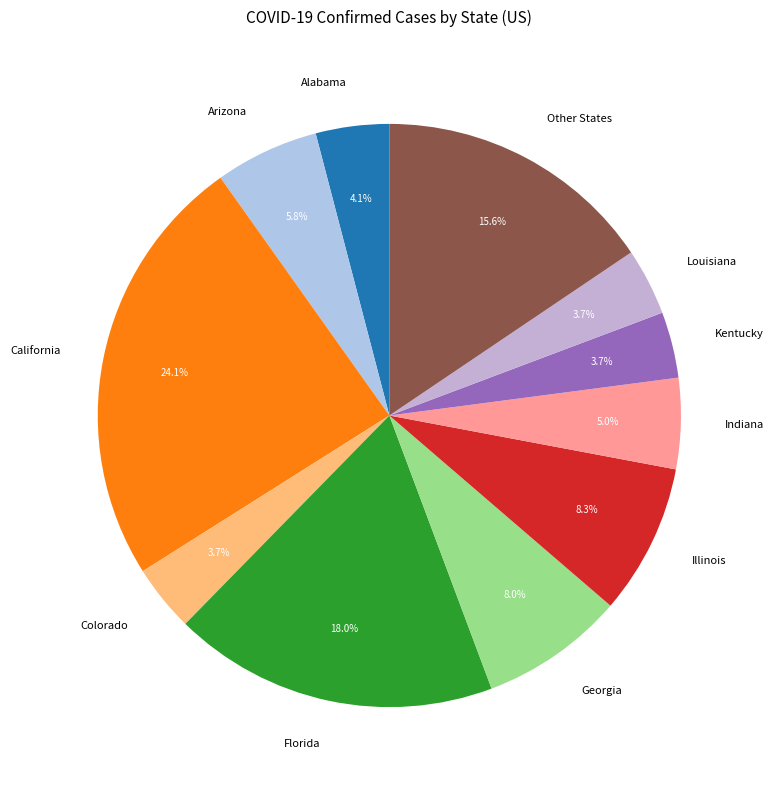

To the nearest percent, what is the average slice percentage?

9%